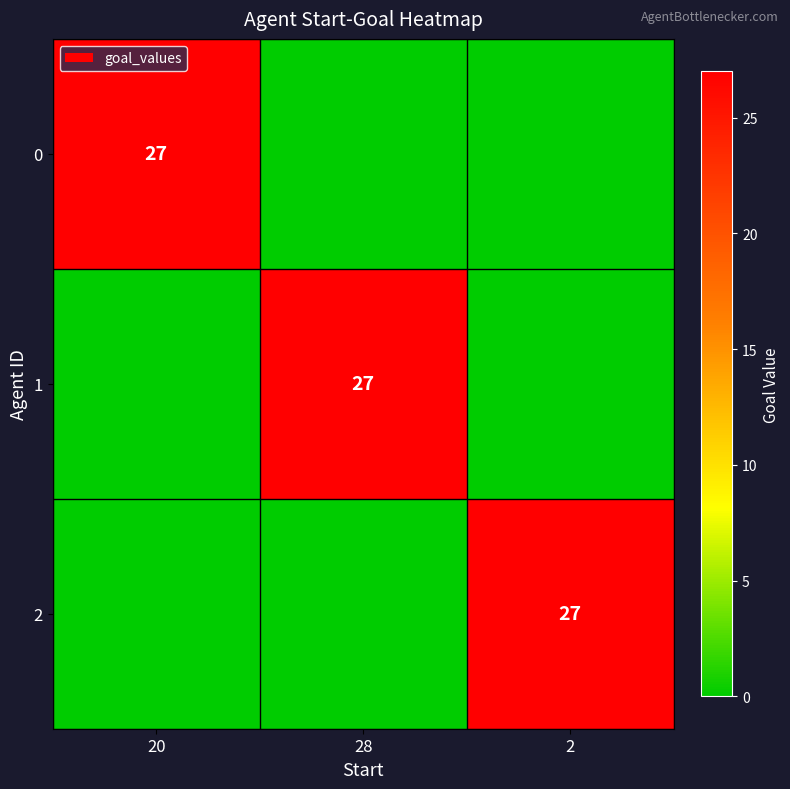

The 2 series shows 27 at 2. True or false?

True